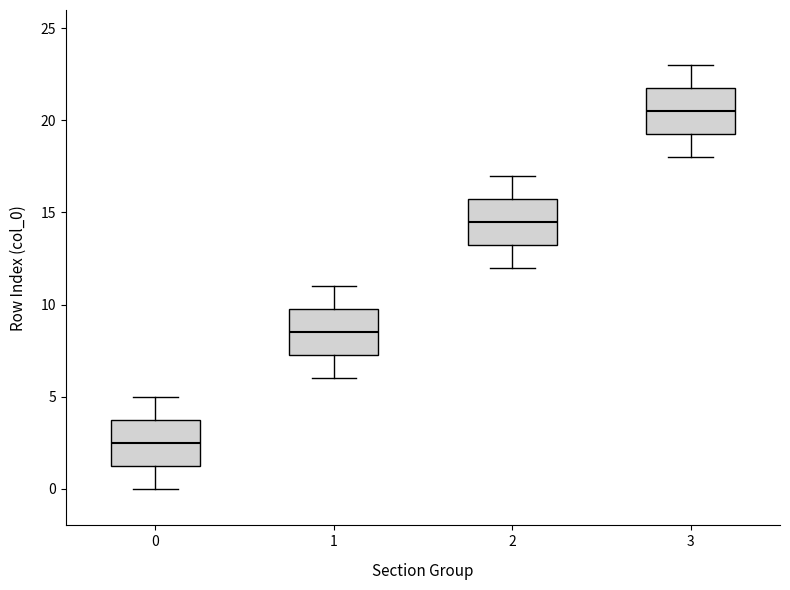

Reading left to right, transcribe this box plot: for each box, give where its median line is, the range the box spans, and where its two whiskers end, as read against the y-axis. The values are not printed on the chart, so give them approximately, as read against the axis.

0: median 2.5, box 1.5 to 4.0, whiskers 0.0 to 5.0
1: median 8.5, box 7.5 to 10.0, whiskers 6.0 to 11.0
2: median 14.5, box 13.5 to 16.0, whiskers 12.0 to 17.0
3: median 20.5, box 19.5 to 22.0, whiskers 18.0 to 23.0